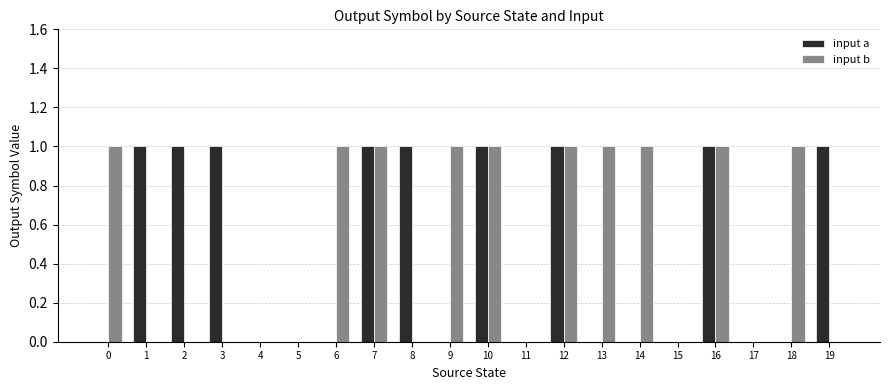

The value of input a at 12 is 0. True or false?

False